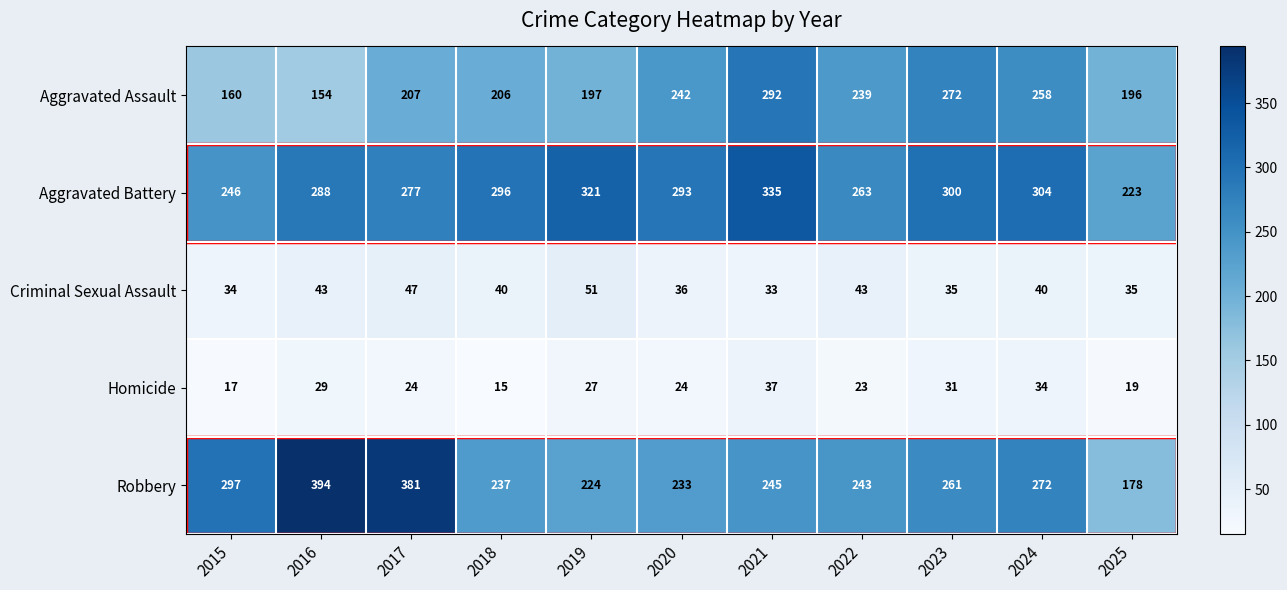

At how many categories does at least one series exceed 163?

11